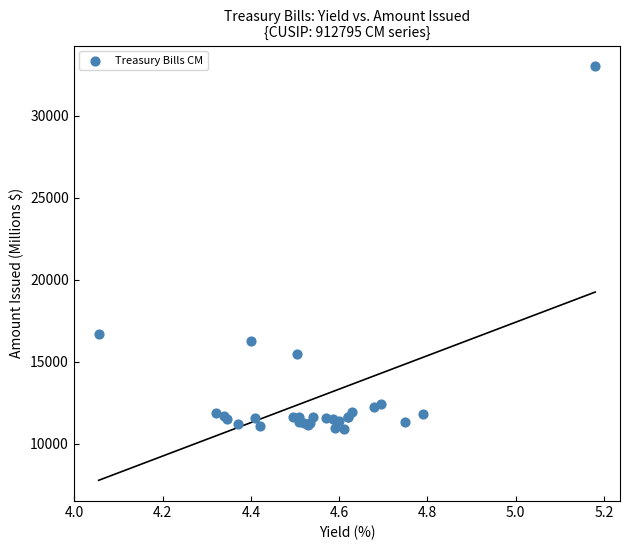

What Y value in the scatter plot is closest to 21956?

16670